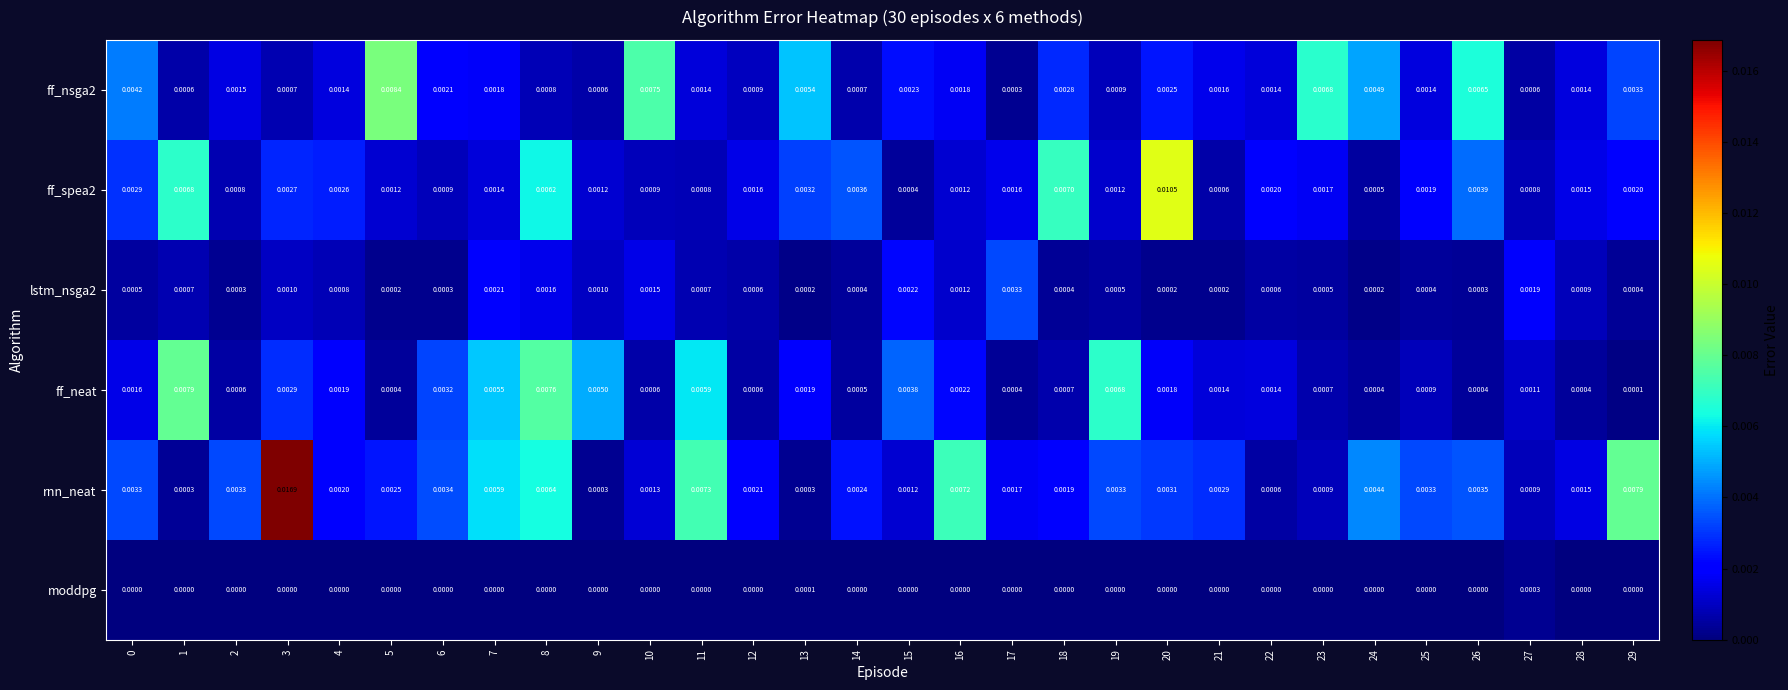

Which series changed the most between 15 and 29?

rnn_neat